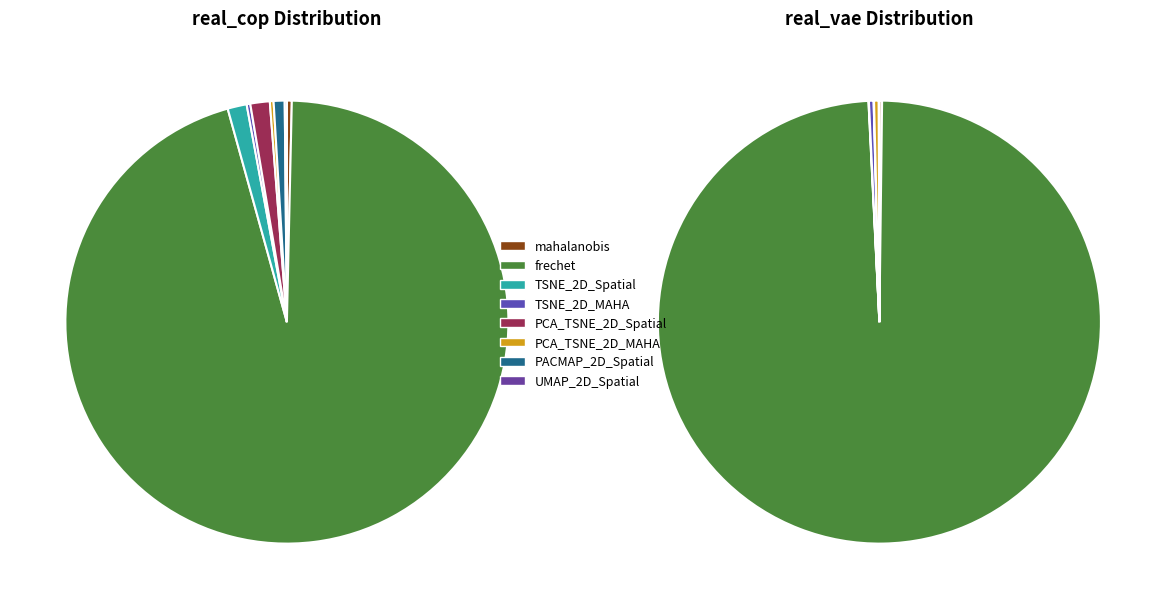

Does any single category account for the majority?

Yes